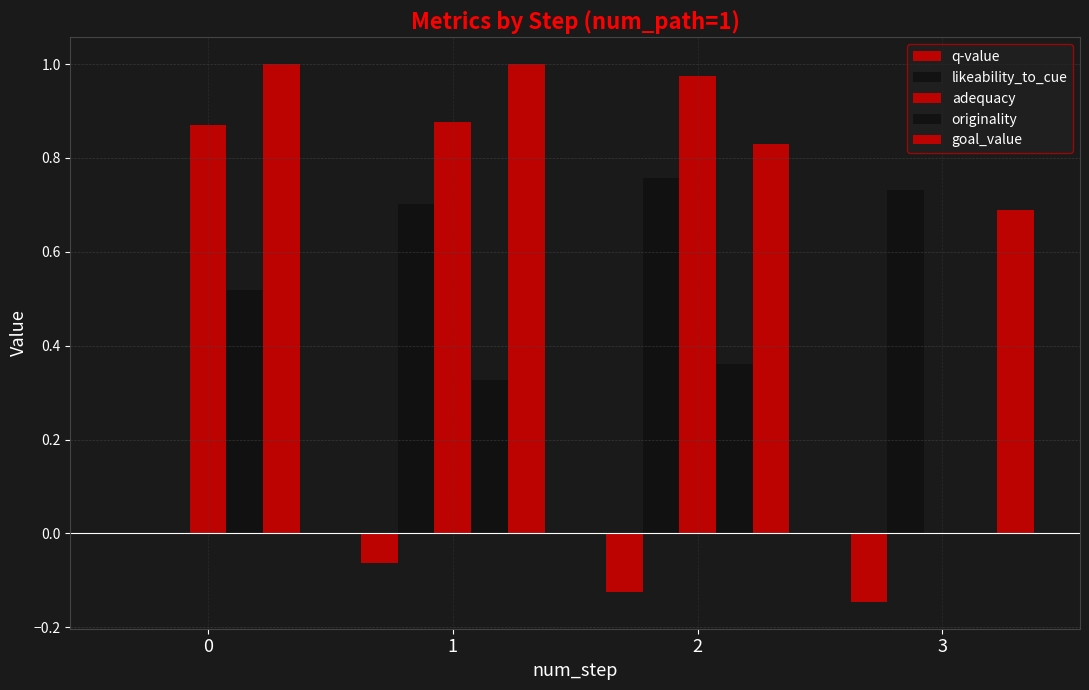

Which series has the largest range (max minus min)?

adequacy